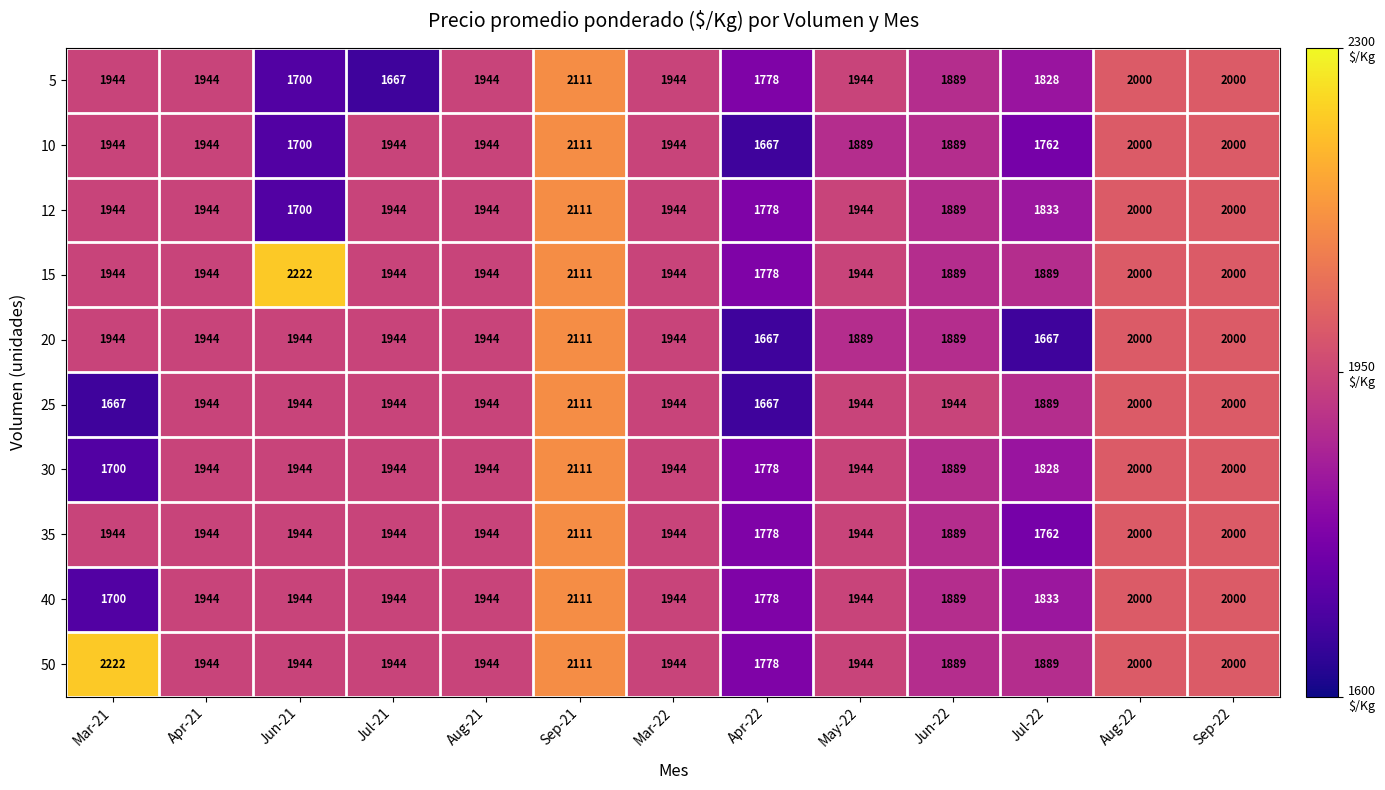

What is the greatest value displayed?

2222